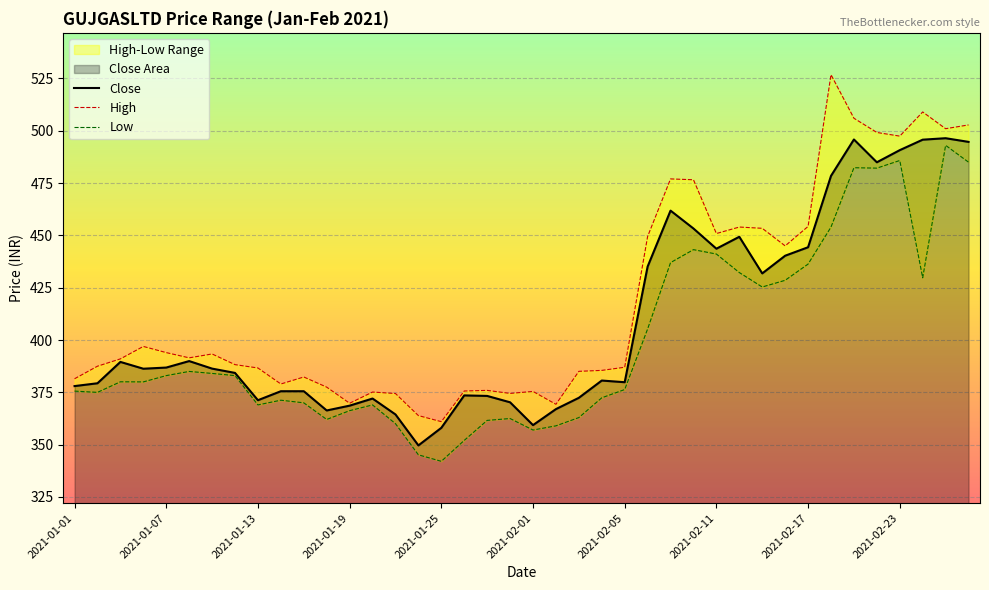

True or false: Close has a value of 310.1 at 2021-02-17.

False